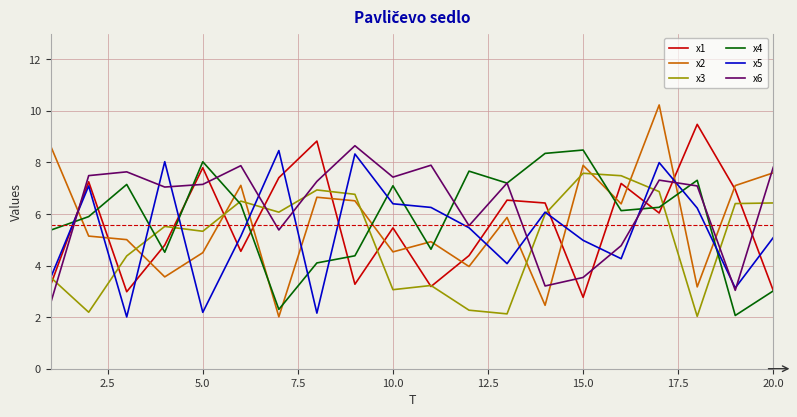

How many intersections are there between x5 and x2?

12